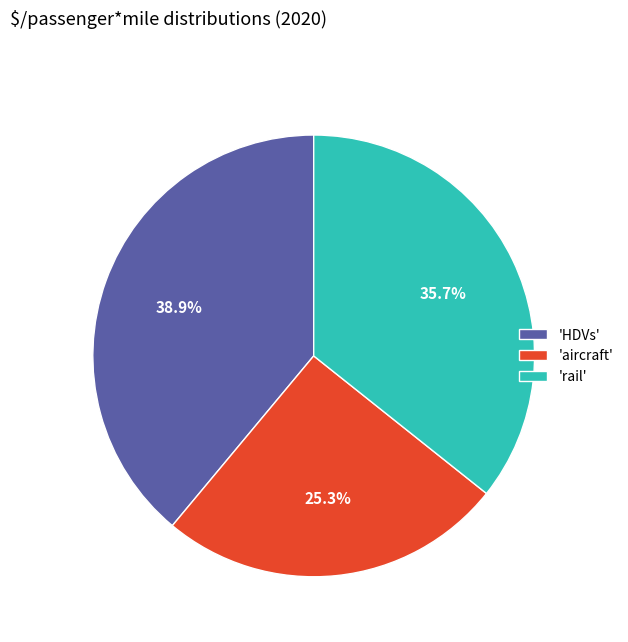

What is the total percentage of 'aircraft' and 'HDVs'?

64.3%